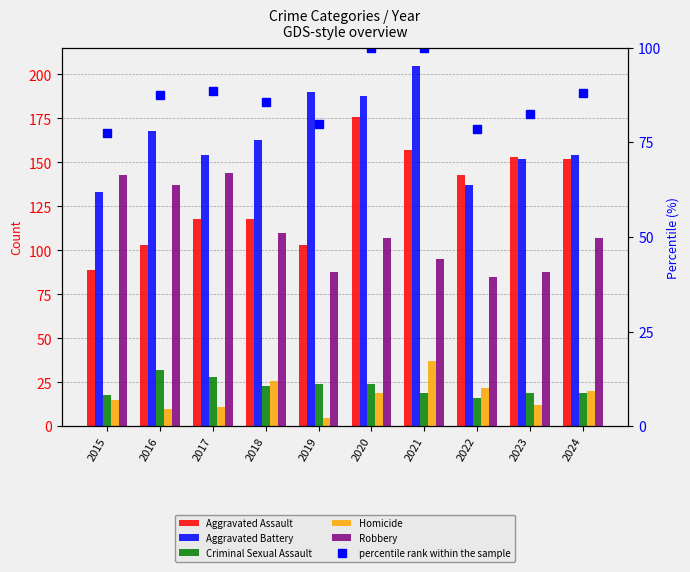

Which series changed the most between 2015 and 2019?

Aggravated Battery